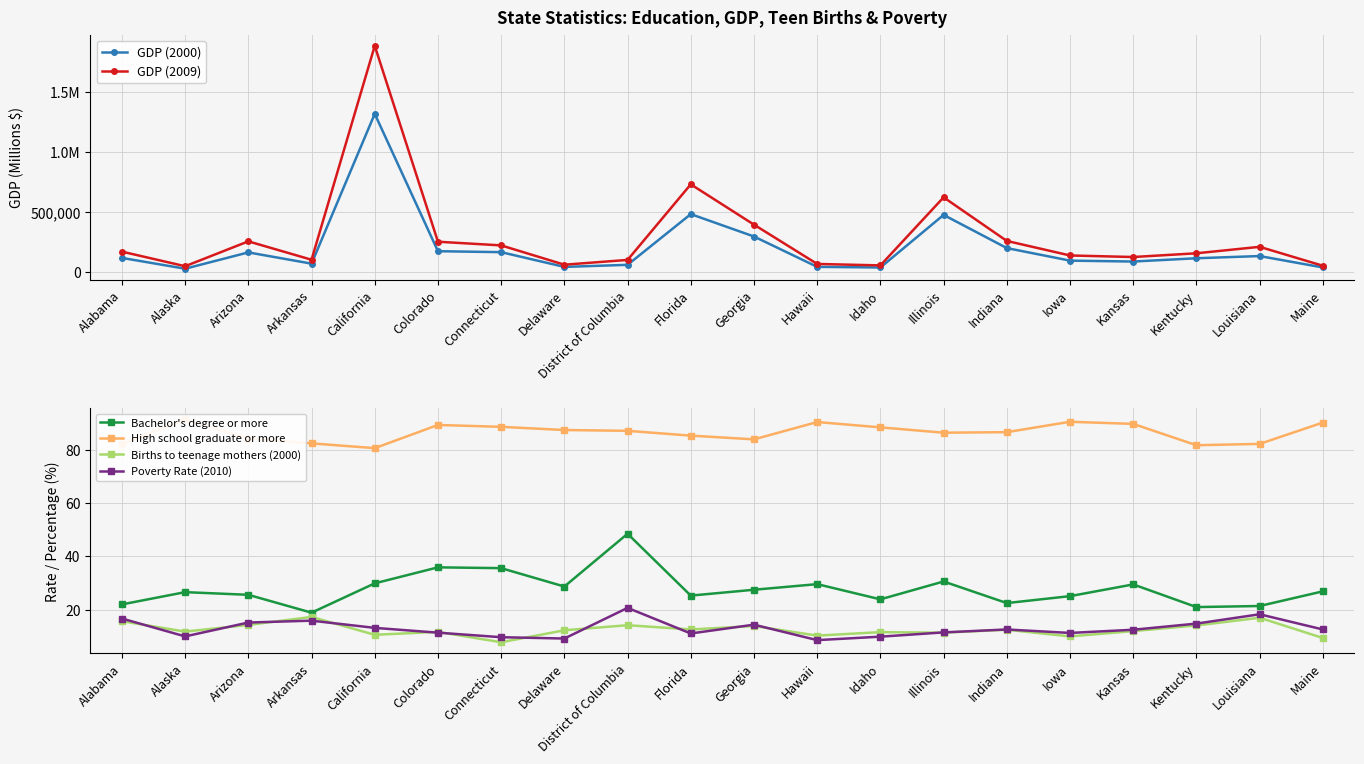

Reading left to right, transcribe all the data shown in this chart.

GDP (2000): Alabama=116014.0	Alaska=25913.0	Arizona=161901.0	Arkansas=68146.0	California=1317343.0	Colorado=171930.0	Connecticut=163943.0	Delaware=40957.0	District of Columbia=58269.0	Florida=481115.0	Georgia=294479.0	Hawaii=41372.0	Idaho=36091.0	Illinois=474444.0	Indiana=198020.0	Iowa=93287.0	Kansas=85742.0	Kentucky=113108.0	Louisiana=131430.0	Maine=36395.0
GDP (2009): Alabama=168368.0	Alaska=46664.0	Arizona=254099.0	Arkansas=100753.0	California=1884452.0	Colorado=250930.0	Connecticut=220372.0	Delaware=59328.0	District of Columbia=99194.0	Florida=729485.0	Georgia=393380.0	Hawaii=65680.0	Idaho=53488.0	Illinois=621101.0	Indiana=257463.0	Iowa=136341.0	Kansas=123449.0	Kentucky=154558.0	Louisiana=208392.0	Maine=50645.0
Bachelor's degree or more: Alabama=22.0	Alaska=26.6	Arizona=25.6	Arkansas=18.9	California=29.9	Colorado=35.9	Connecticut=35.6	Delaware=28.7	District of Columbia=48.5	Florida=25.3	Georgia=27.5	Hawaii=29.6	Idaho=23.9	Illinois=30.6	Indiana=22.5	Iowa=25.1	Kansas=29.5	Kentucky=21.0	Louisiana=21.4	Maine=26.9
High school graduate or more: Alabama=82.1	Alaska=91.4	Arizona=84.2	Arkansas=82.4	California=80.6	Colorado=89.3	Connecticut=88.6	Delaware=87.4	District of Columbia=87.1	Florida=85.3	Georgia=83.9	Hawaii=90.4	Idaho=88.4	Illinois=86.4	Indiana=86.6	Iowa=90.5	Kansas=89.7	Kentucky=81.7	Louisiana=82.2	Maine=90.2
Births to teenage mothers (2000): Alabama=15.7	Alaska=11.8	Arizona=14.3	Arkansas=17.3	California=10.6	Colorado=11.7	Connecticut=7.8	Delaware=12.3	District of Columbia=14.2	Florida=12.6	Georgia=13.9	Hawaii=10.3	Idaho=11.6	Illinois=11.4	Indiana=12.5	Iowa=10.0	Kansas=12.0	Kentucky=14.1	Louisiana=17.0	Maine=9.4
Poverty Rate (2010): Alabama=16.7	Alaska=10.0	Arizona=15.2	Arkansas=15.9	California=13.2	Colorado=11.4	Connecticut=9.7	Delaware=9.2	District of Columbia=20.7	Florida=11.1	Georgia=14.4	Hawaii=8.6	Idaho=9.9	Illinois=11.5	Indiana=12.6	Iowa=11.3	Kansas=12.5	Kentucky=14.8	Louisiana=18.3	Maine=12.6